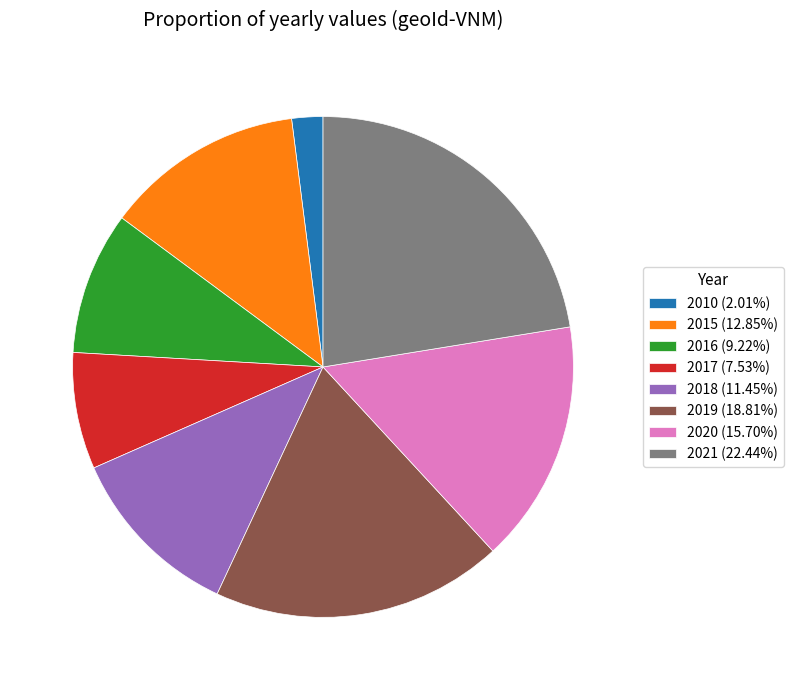

Count the number of slices in the pie.

8